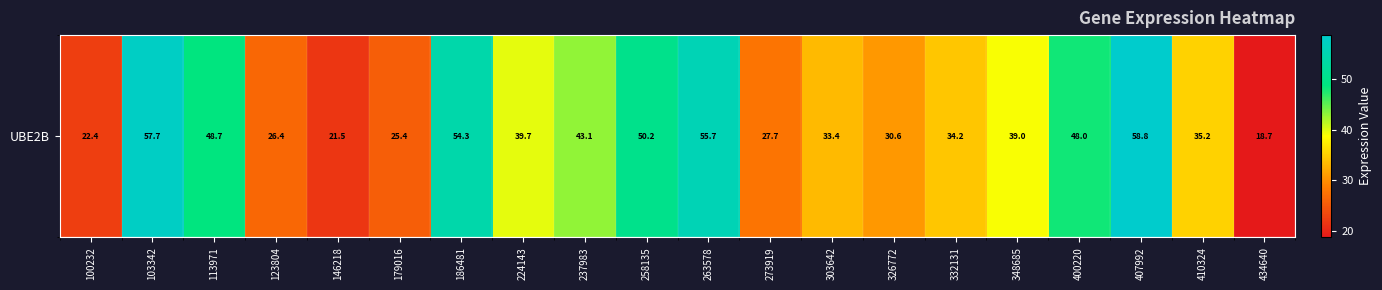

Rank the categories by value from lowest to highest.

434640, 146218, 100232, 179016, 123804, 273919, 326772, 303642, 332131, 410324, 348685, 224143, 237983, 400220, 113971, 258135, 186481, 263578, 103342, 407992